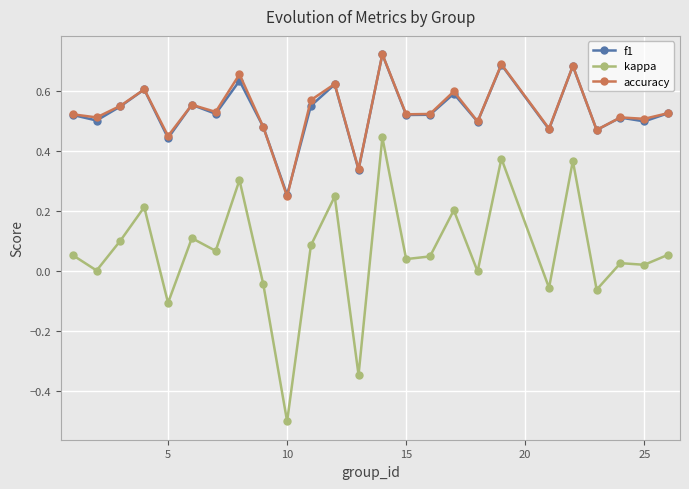

True or false: f1 and kappa intersect in this chart.

False